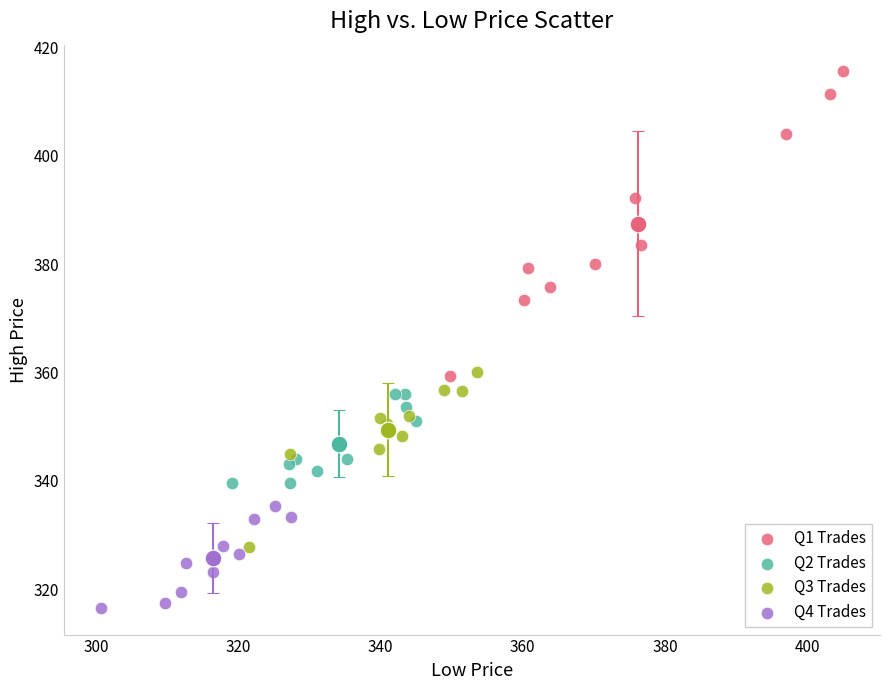

Which series contains the lowest Y value?

Q4 Trades